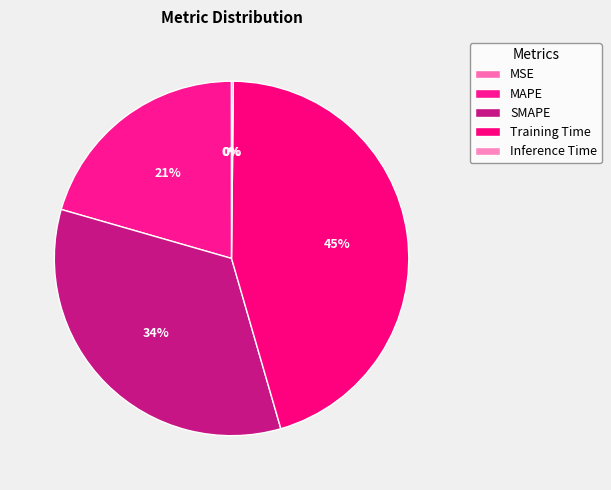

Which slice is the smallest?

MSE